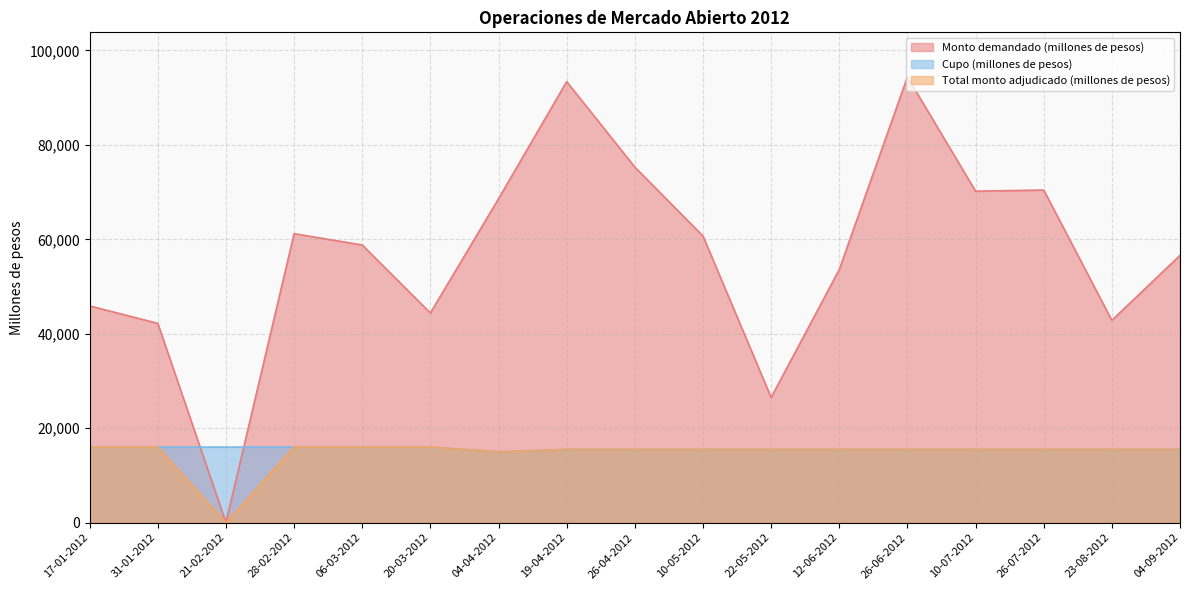

What is the sum of all Monto demandado (millones de pesos) values?

965080